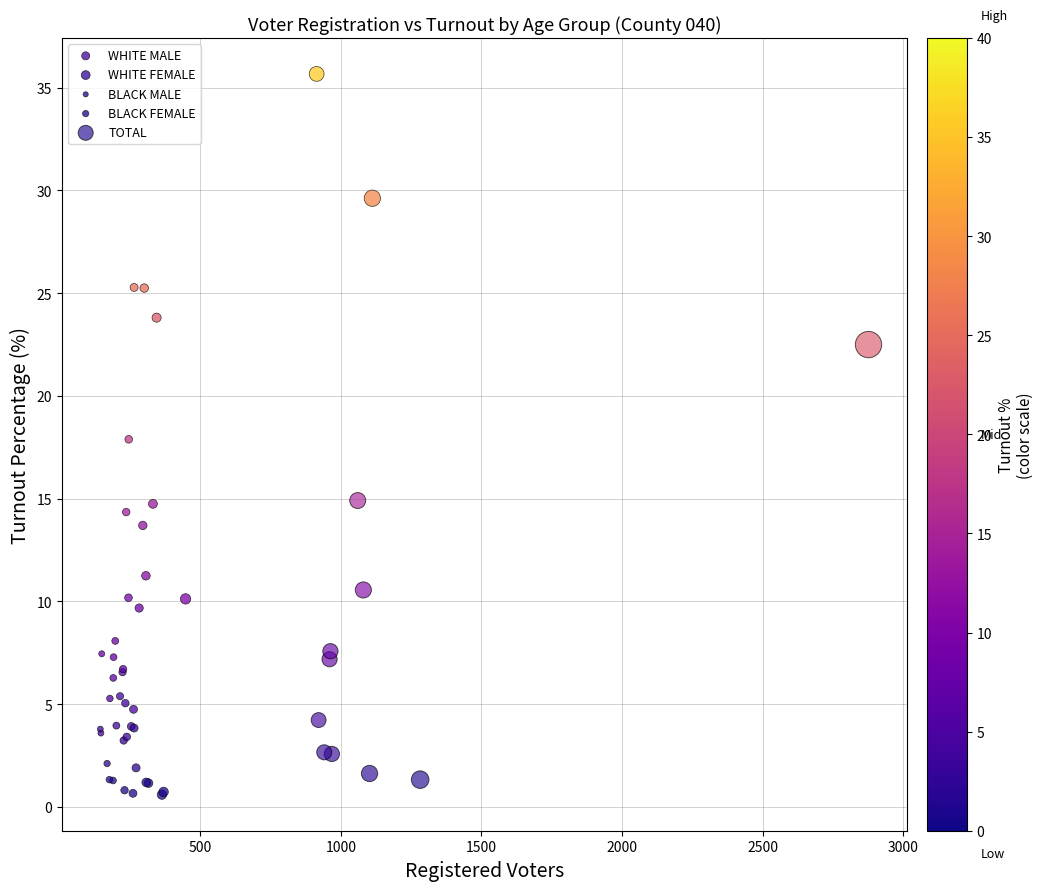

Which series has the widest spread of Y values?

WHITE MALE